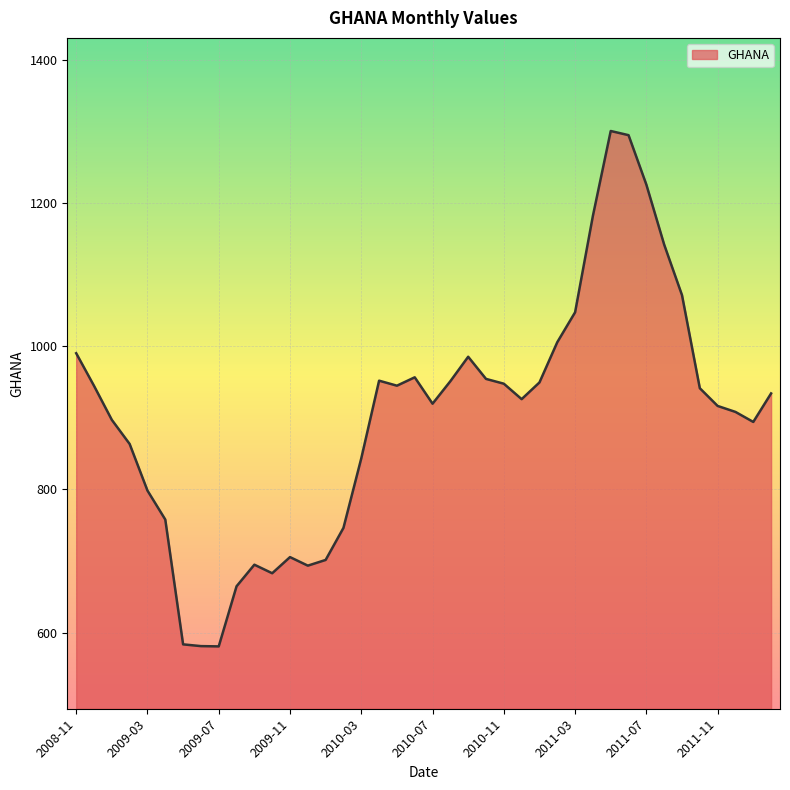

What is the greatest value displayed?

1300.8